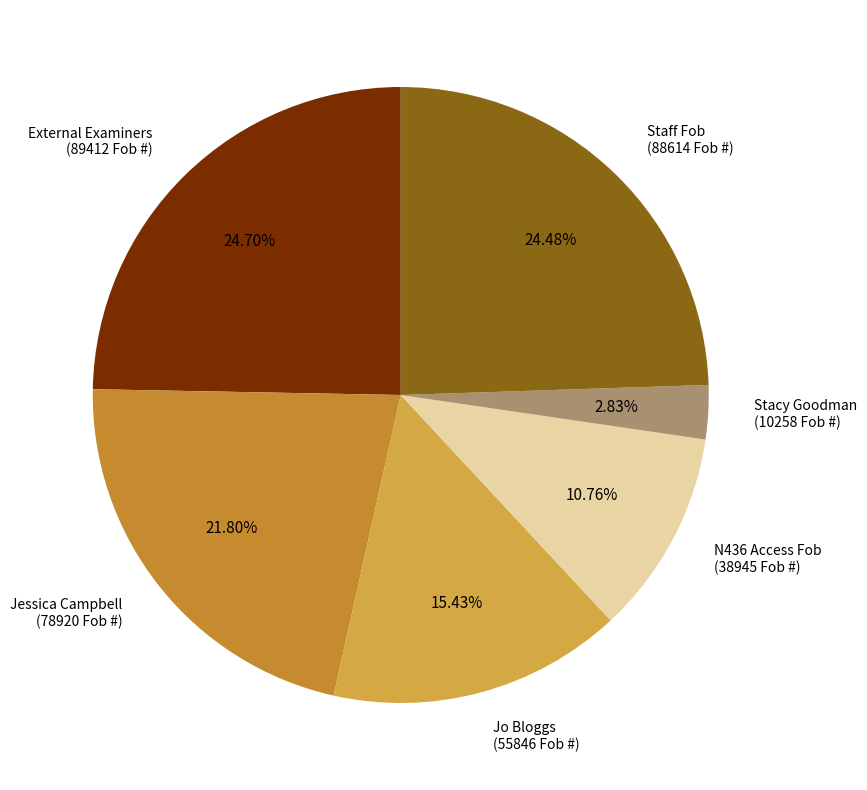

Count the number of slices in the pie.

6